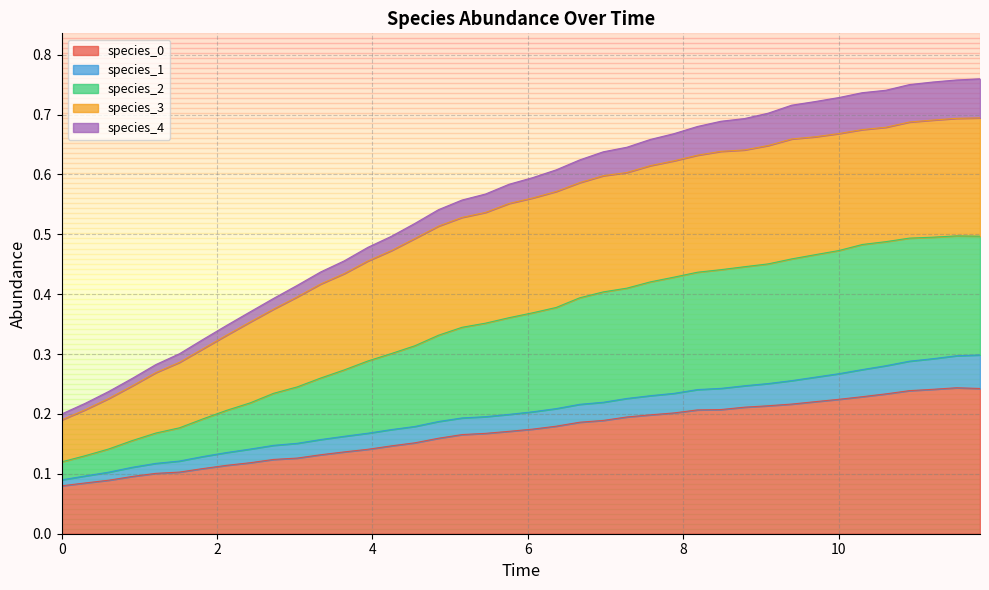

Where is the first local maximum for species_0?

38